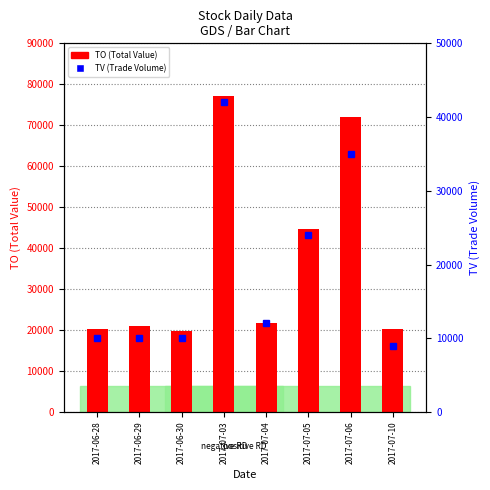

How many bars are there in total?

16